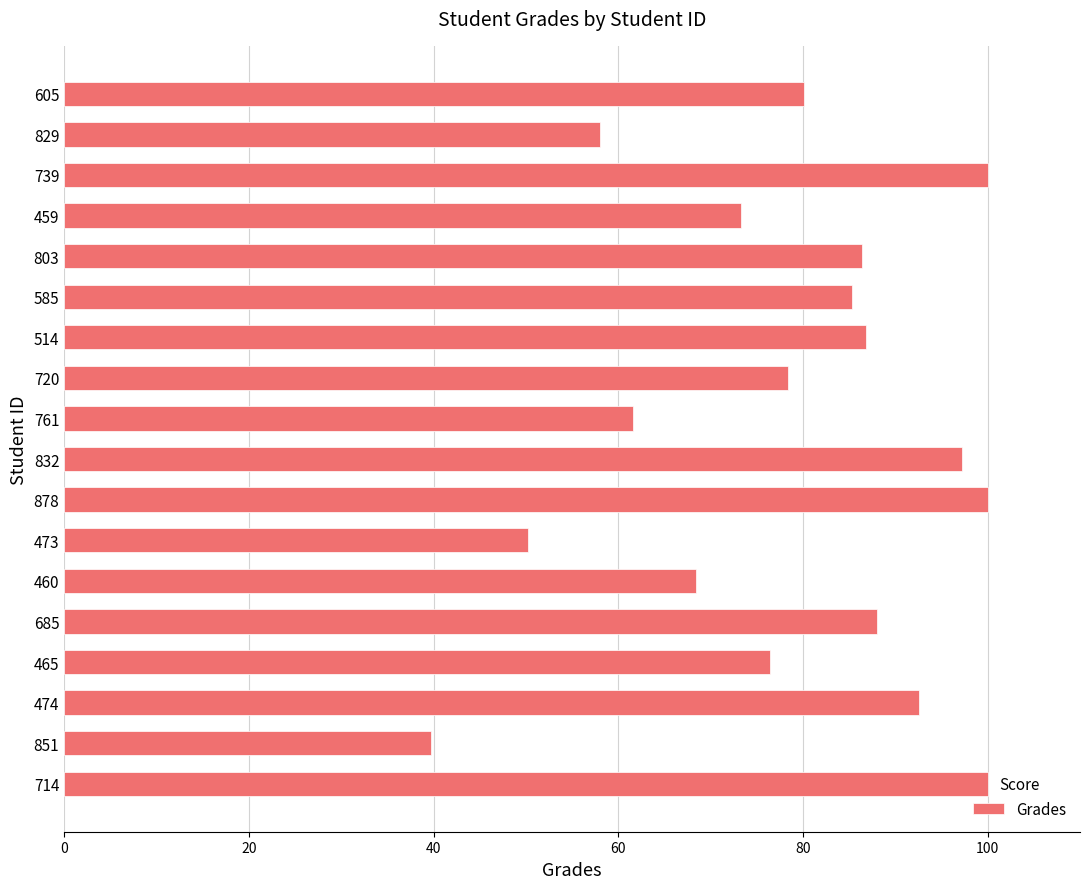

What is the smallest value displayed?

39.8